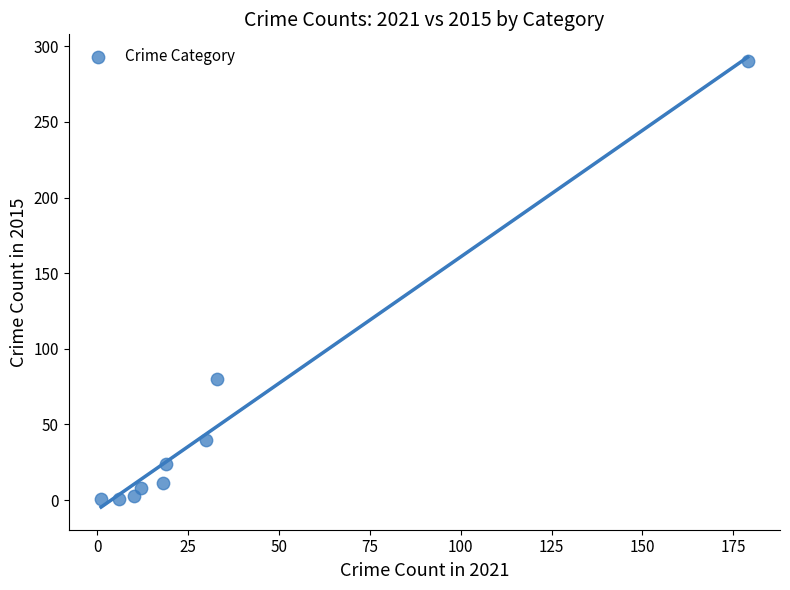

What is the average Y value?

51